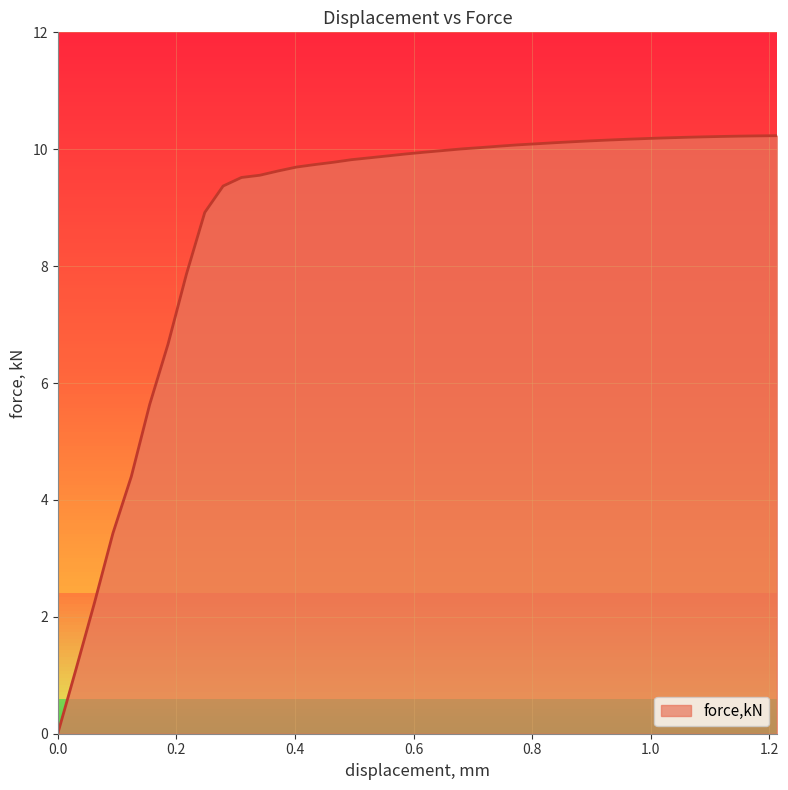

How many lines are shown in the chart?

1